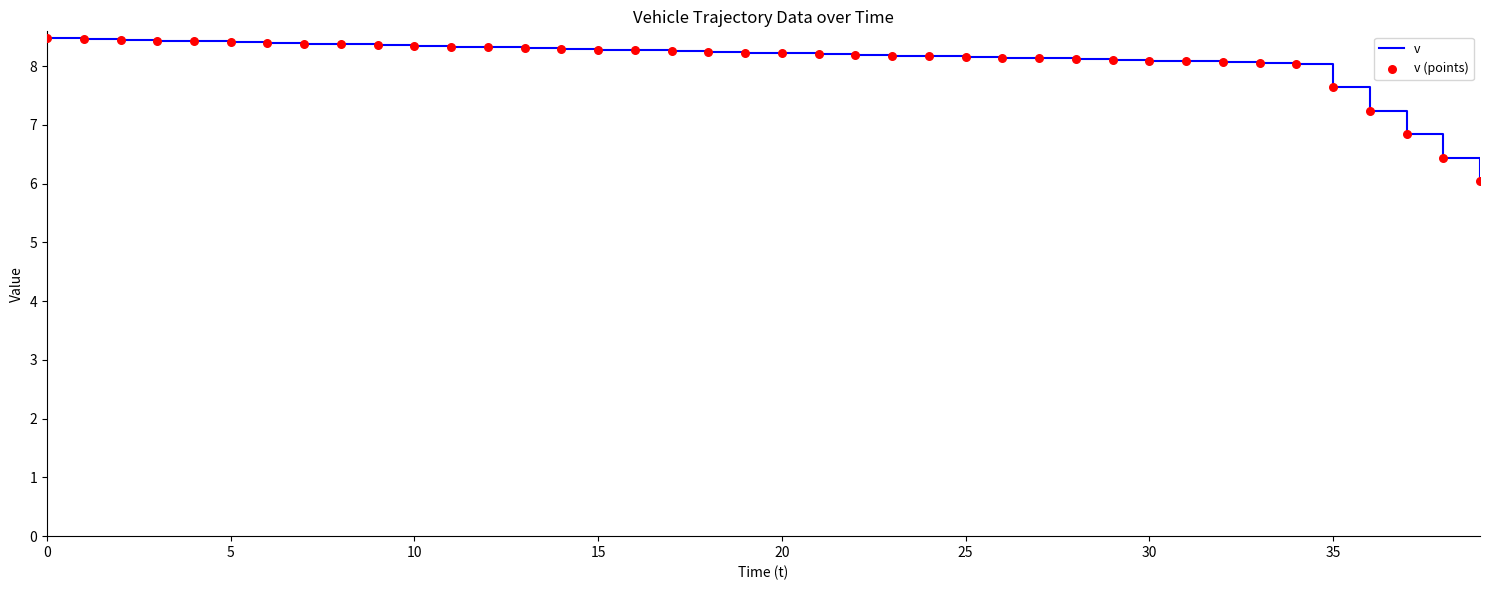

What is the smallest value displayed?

6.0